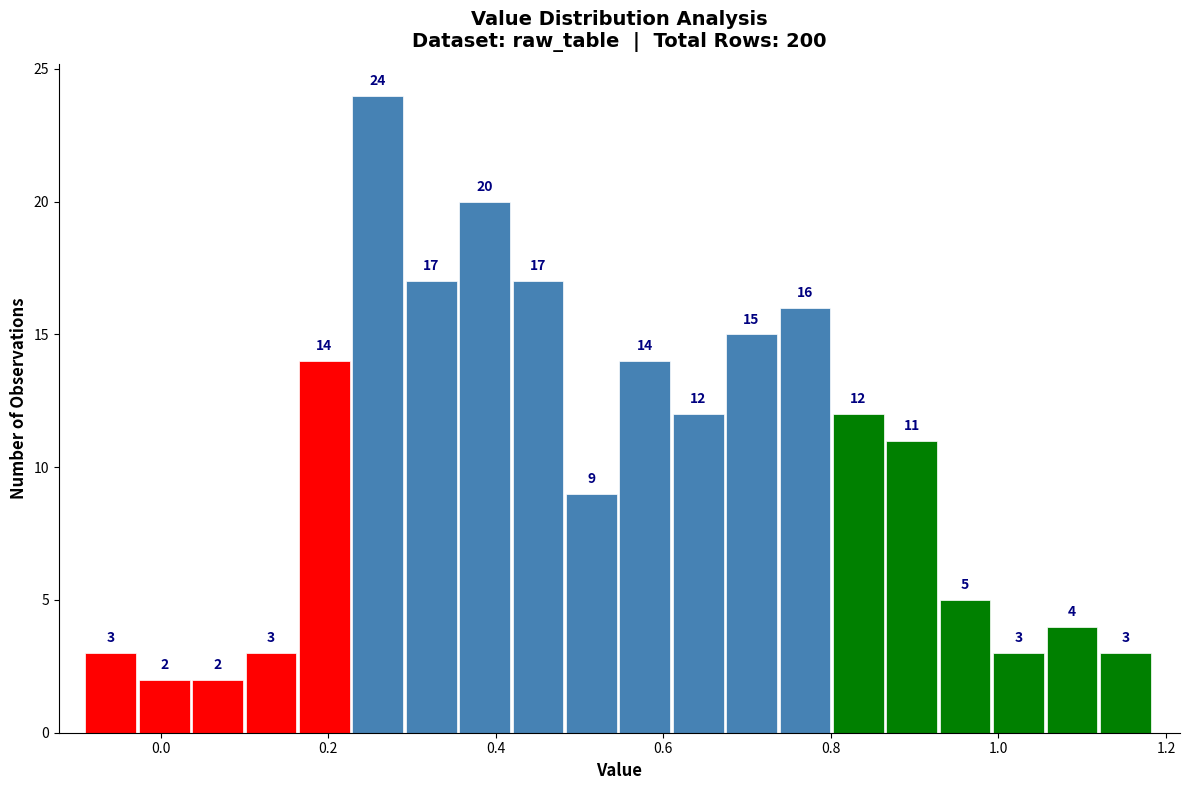

Read against the x-axis, roughly where is the centre of the tallest bar?

0.26